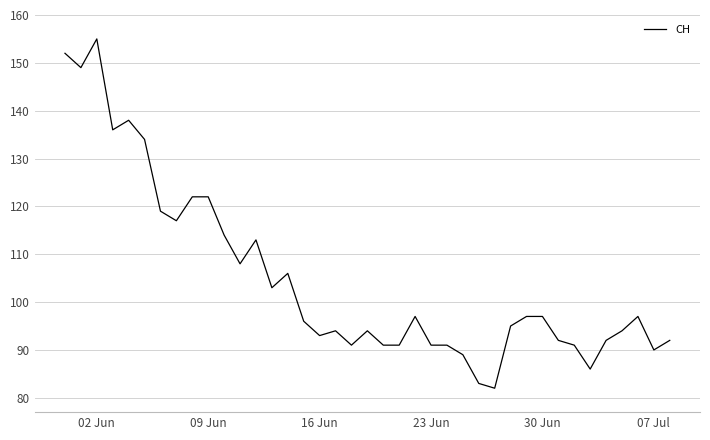

What is the difference between the maximum and minimum values?

73